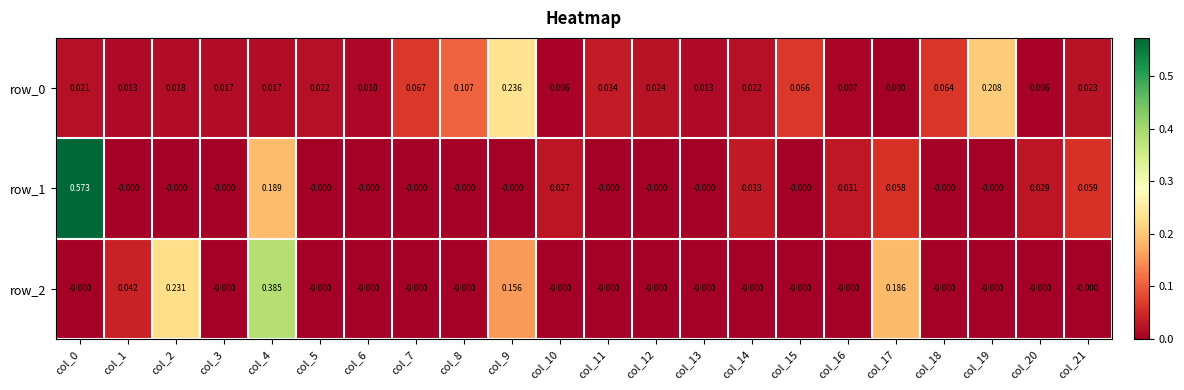

How many values in row_1 are above zero?

8